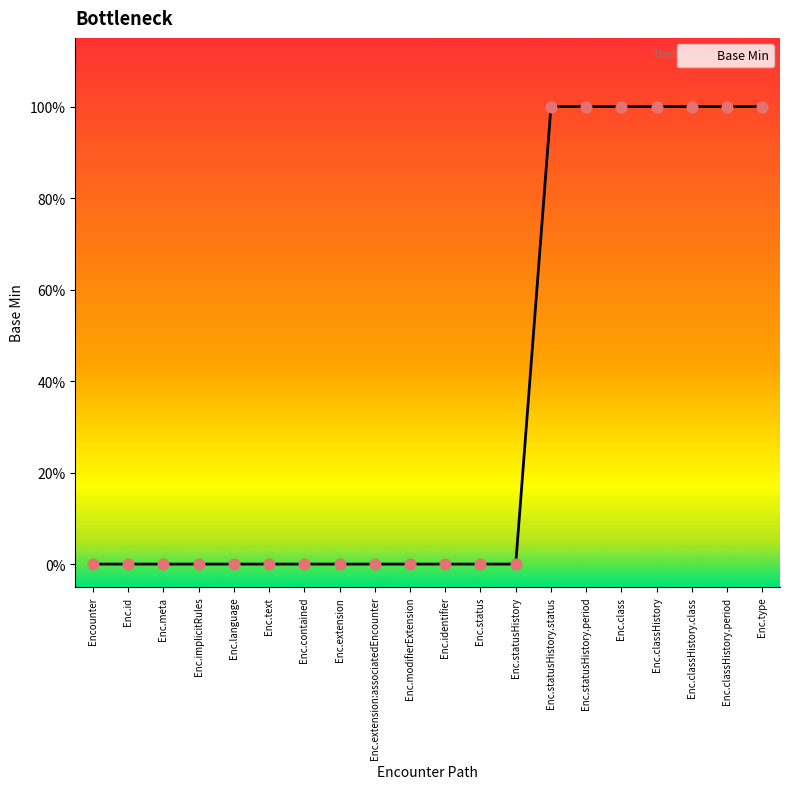

Between Enc.modifierExtension and Encounter, which is larger?

Enc.modifierExtension